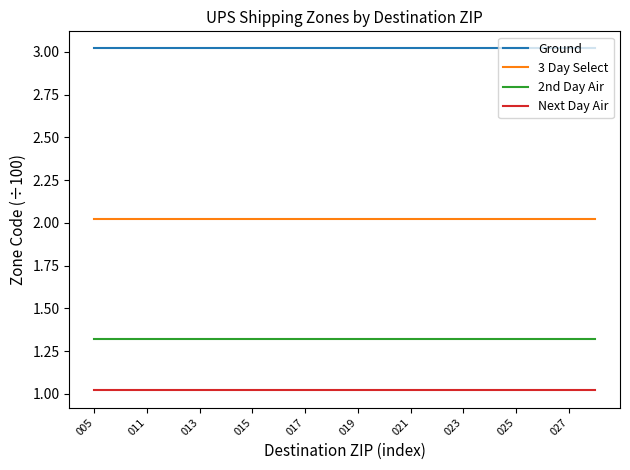

True or false: Ground and 3 Day Select intersect in this chart.

False